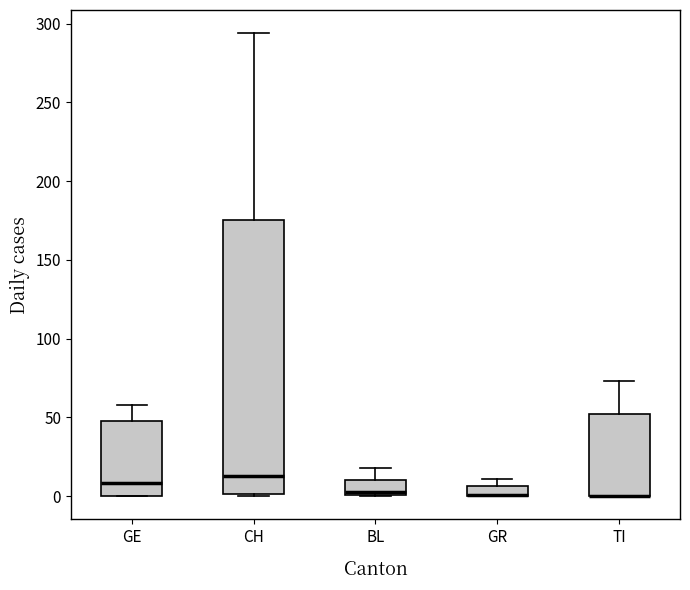

Which box is the tallest, from its lower edge to its upper edge?

CH